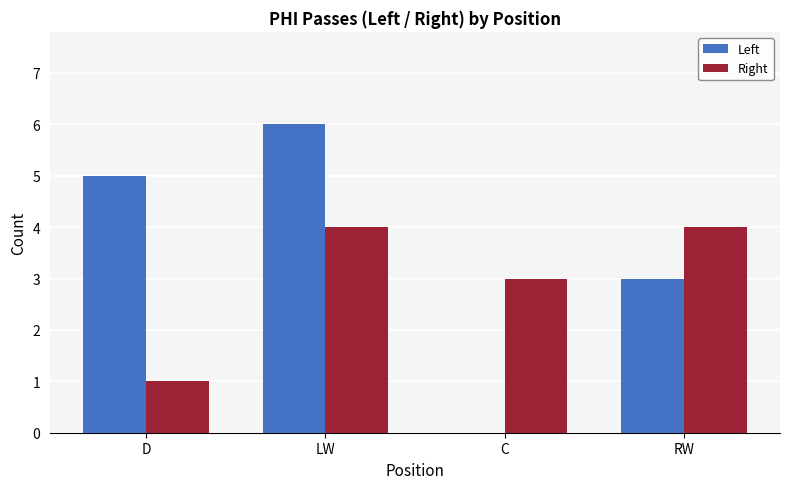

At which category is the sum across all series the highest?

LW